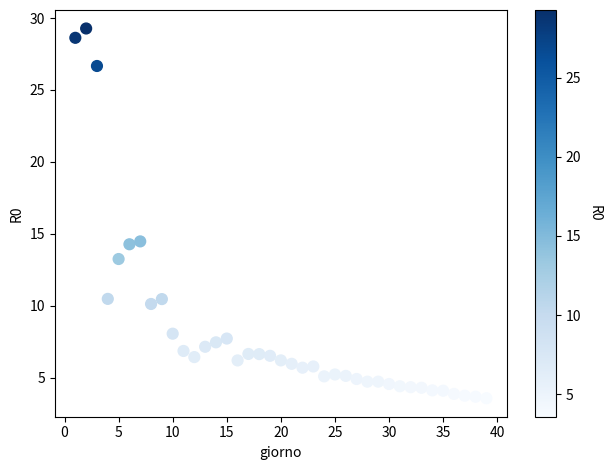

What is the range of X values (max minus min)?

38.0